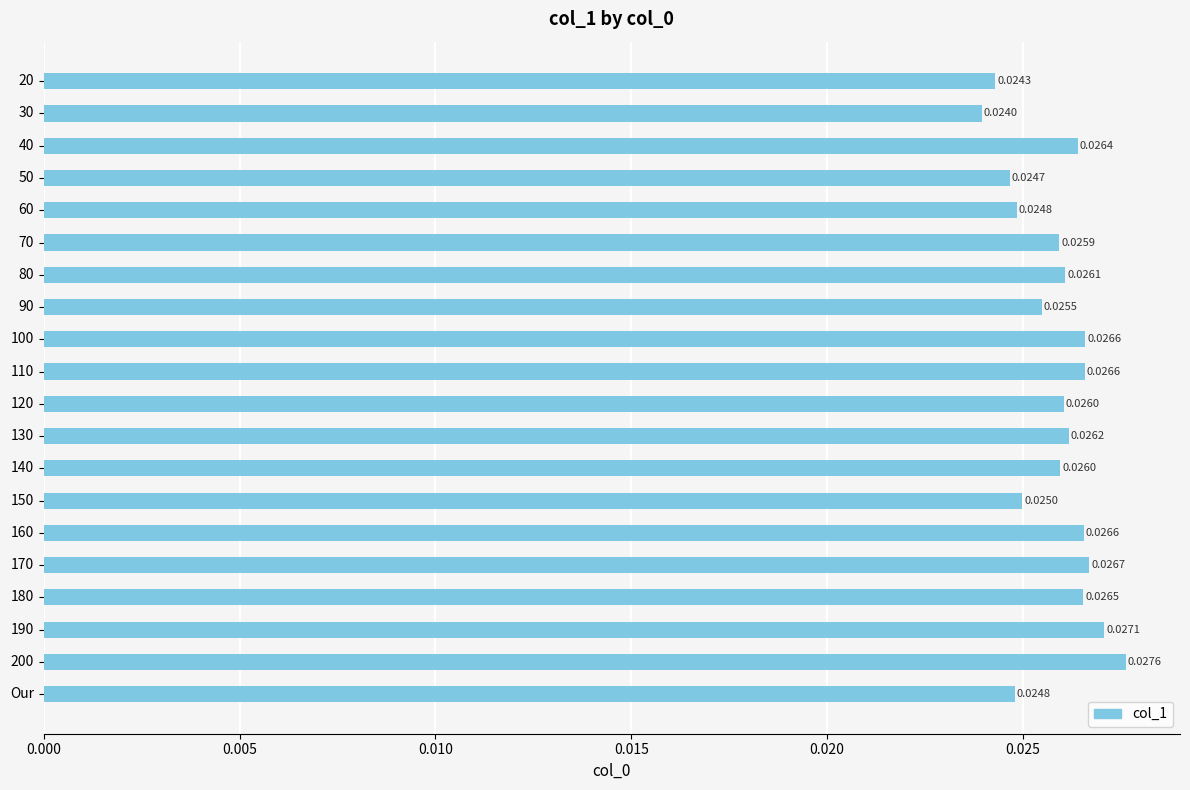

What is the sum of all values?

0.5